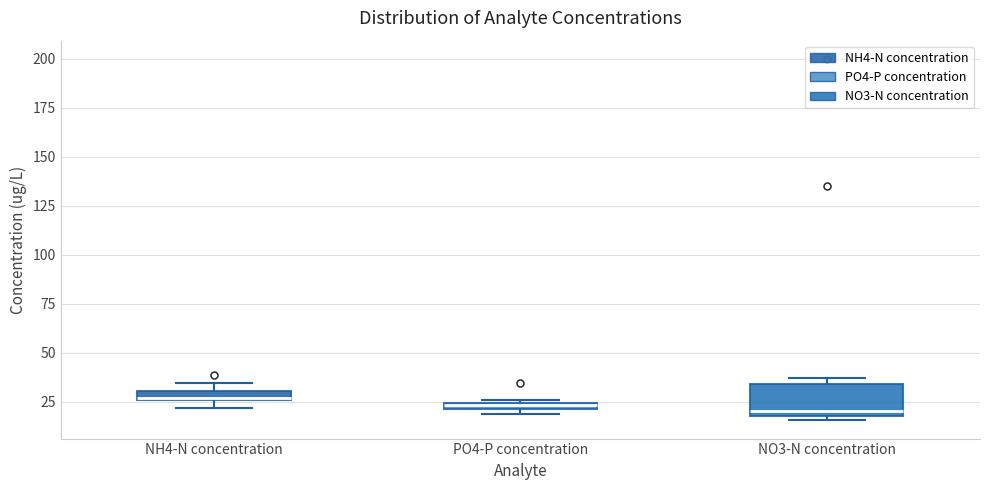

Which box is the tallest, from its lower edge to its upper edge?

NO3-N concentration